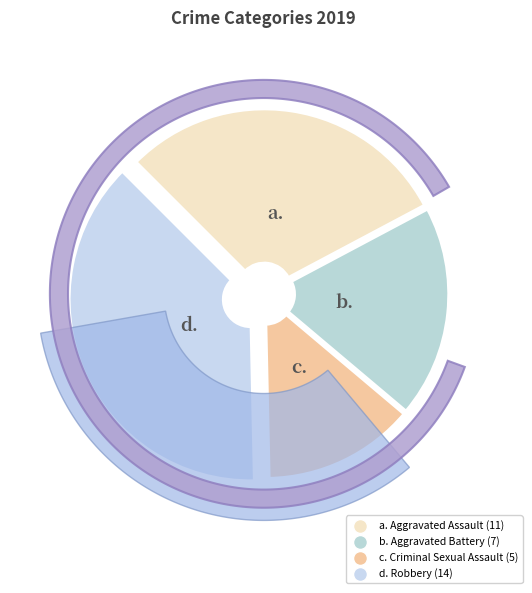

To the nearest percent, what is the average slice percentage?

25%